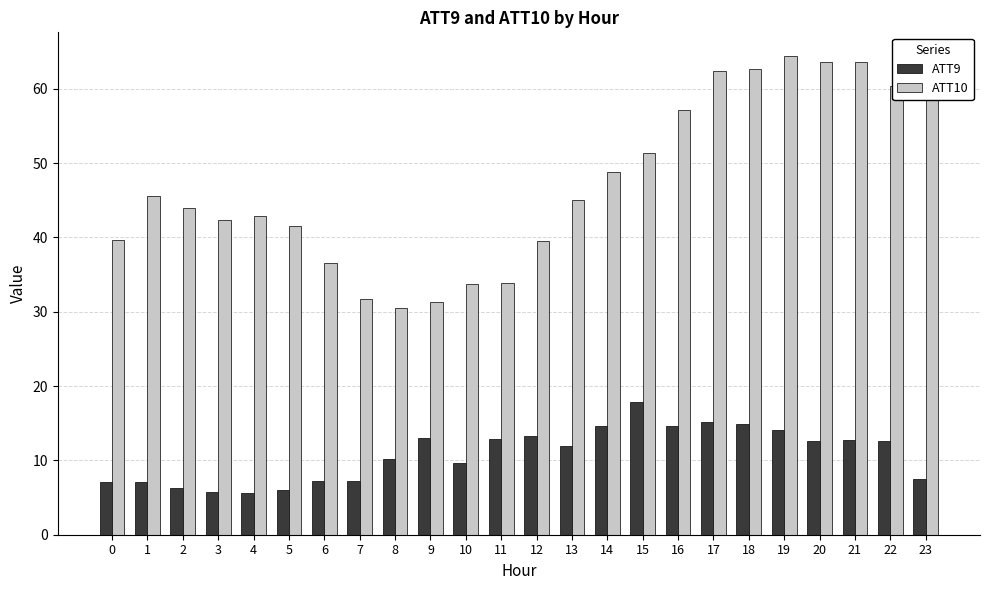

What are all the series names shown in the legend?

ATT9, ATT10